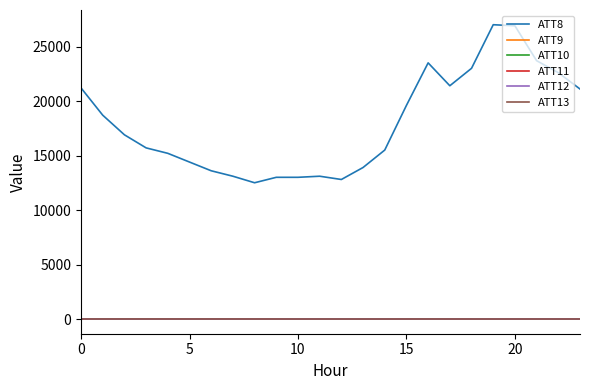

Which series has the widest spread of values?

ATT8